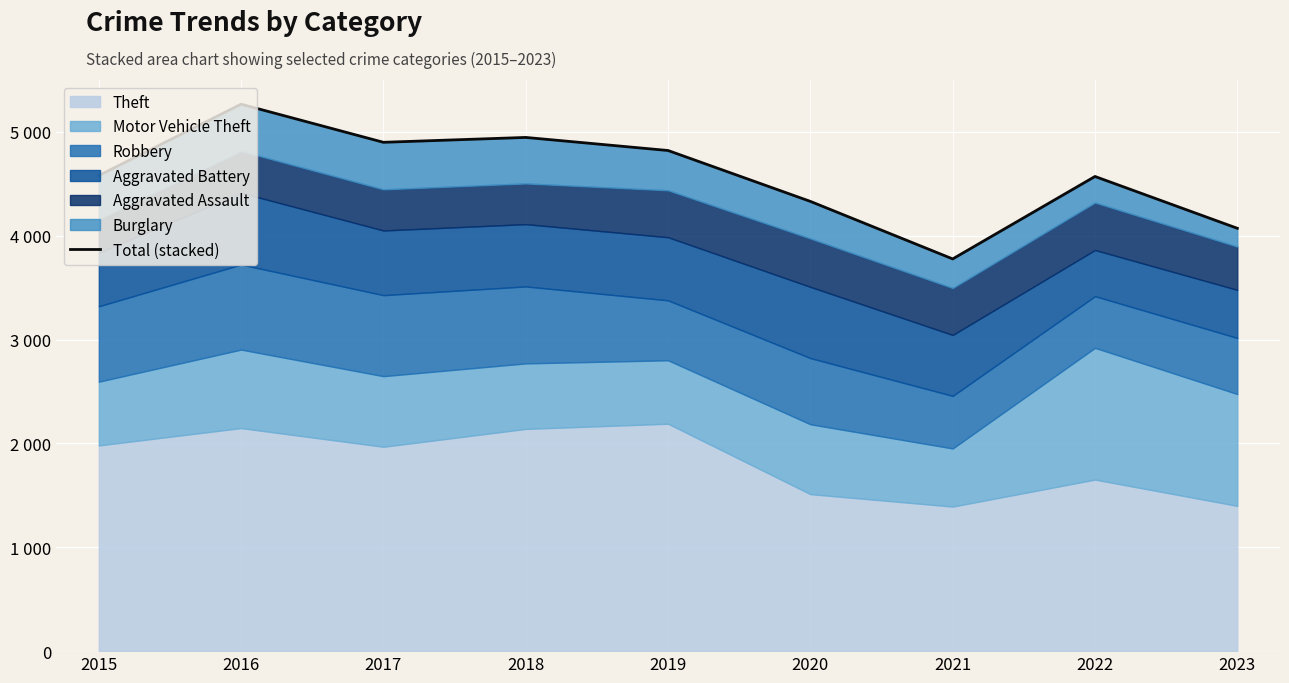

Between 2023 and 2021, which is larger?

2023